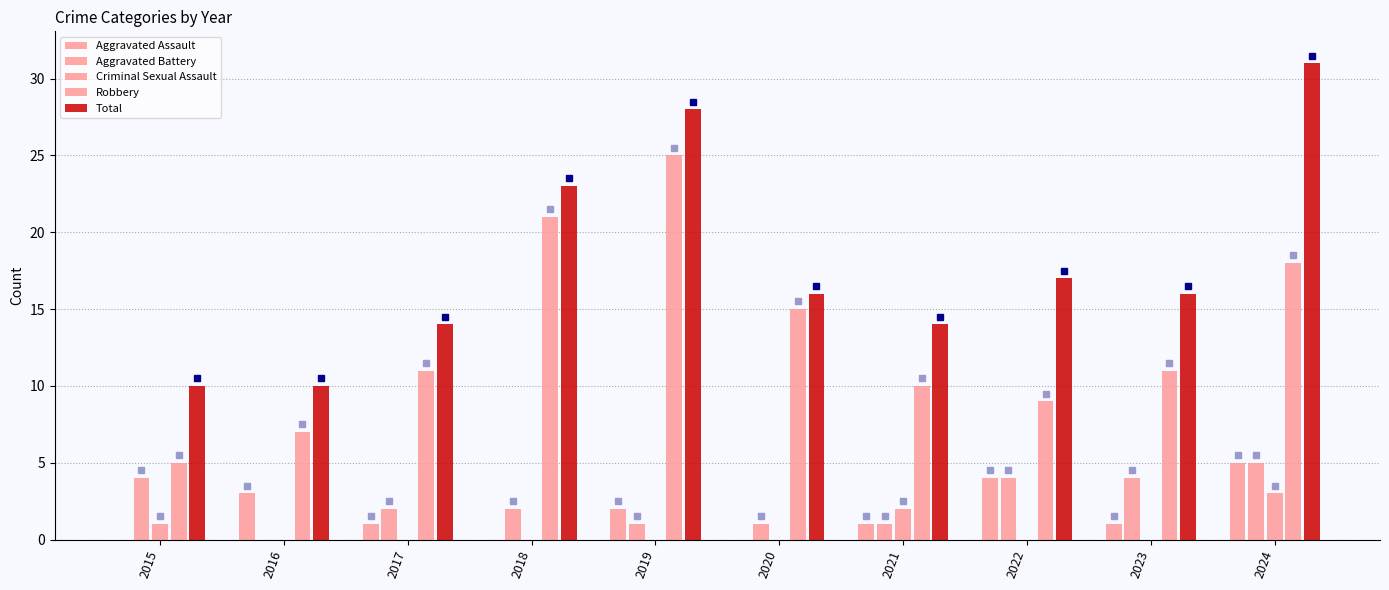

How many positive values does the Aggravated Battery series have?

9